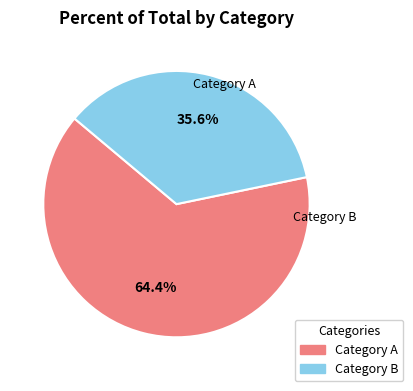

Is there any slice that represents more than half of the pie?

Yes